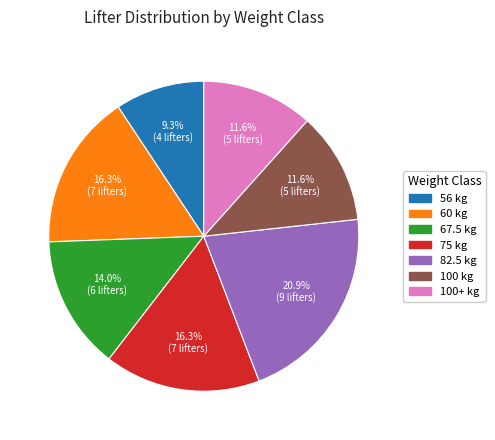

Is there a majority slice in this chart?

No